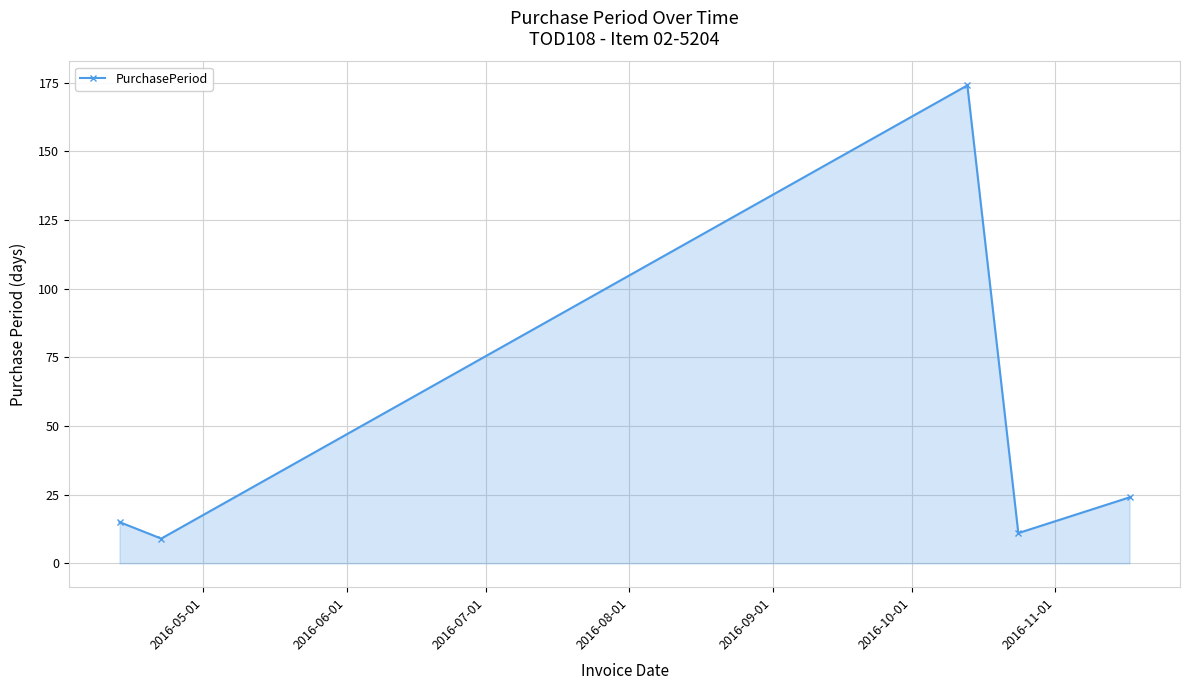

What is the value of the 3rd point from the left?

174